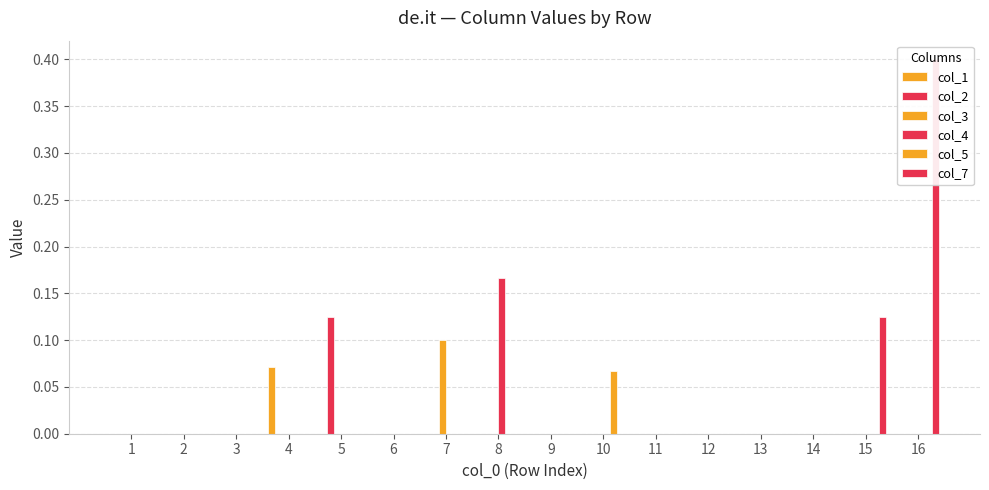

What is the spread (max minus min) of values at 15?

0.1